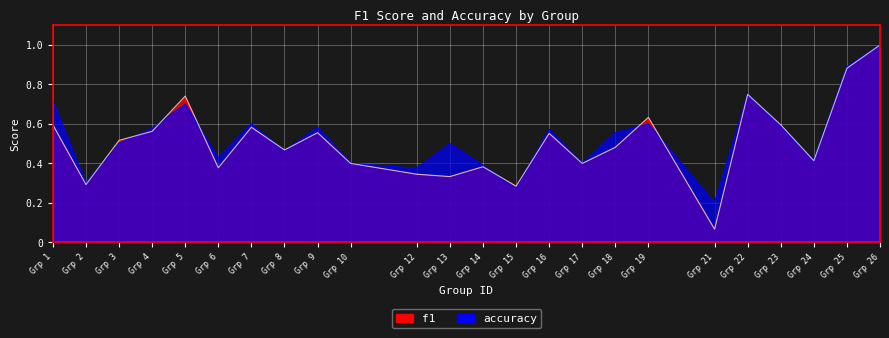

Between Grp 19 and Grp 25, which series saw the biggest shift?

accuracy